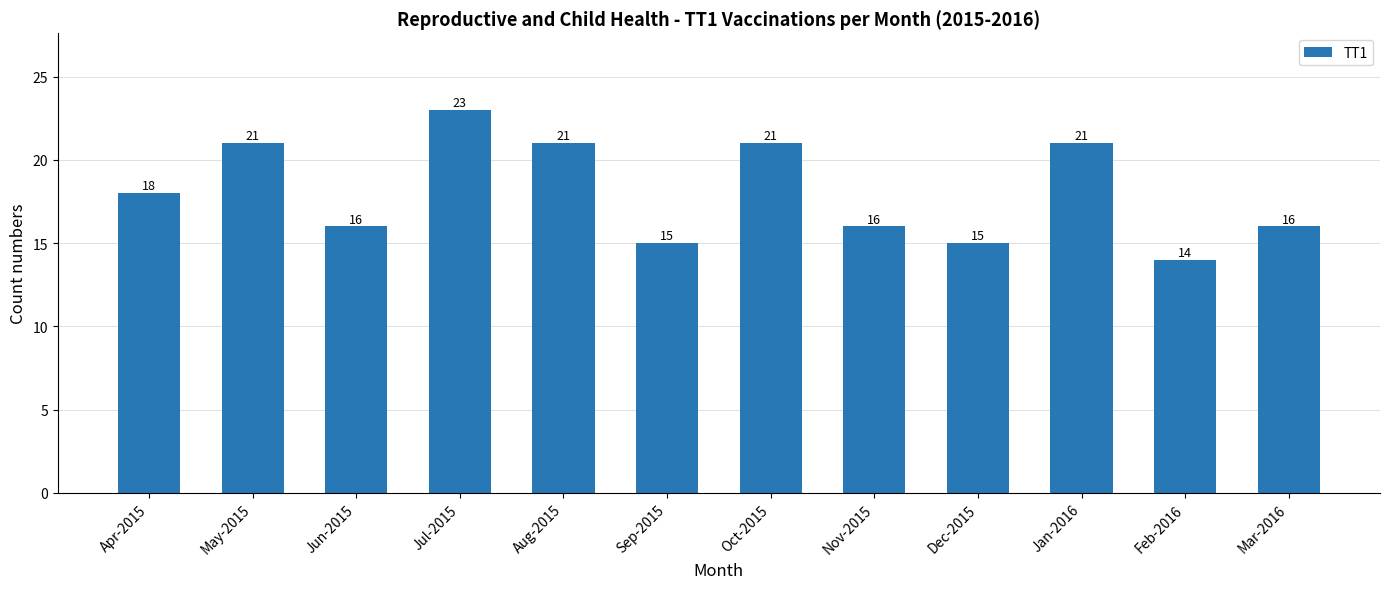

What is the smallest value displayed?

14